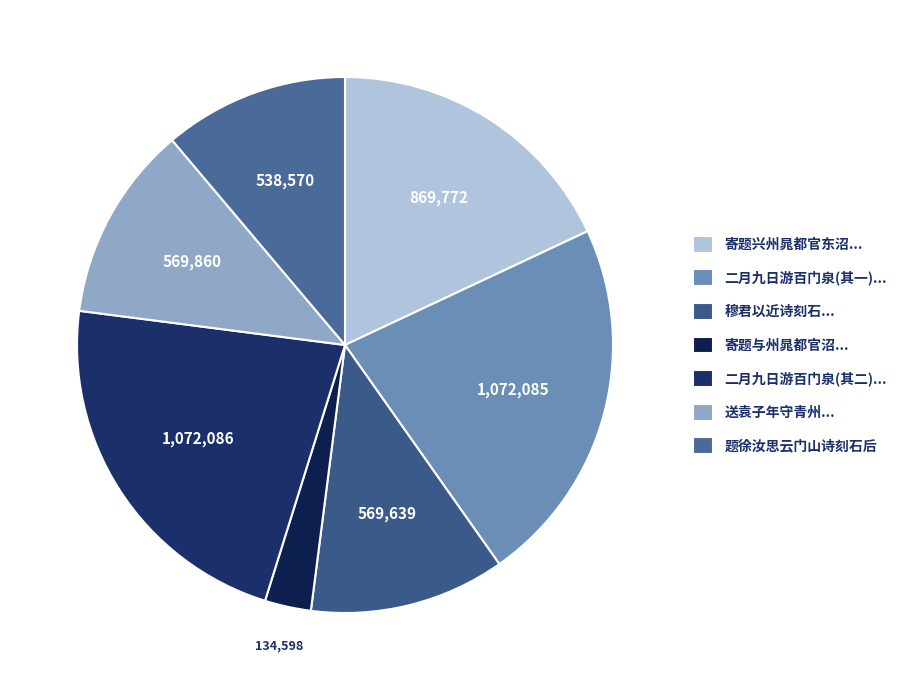

Between 二月九日游百门泉览□由殿院有诗刻石因用其韵书之并律诗奉呈 其二 and 送袁子年守青州盖仆三十年宦游地也曾题诗刻石云门山侍御毛君近为亭覆之, which is larger?

二月九日游百门泉览□由殿院有诗刻石因用其韵书之并律诗奉呈 其二